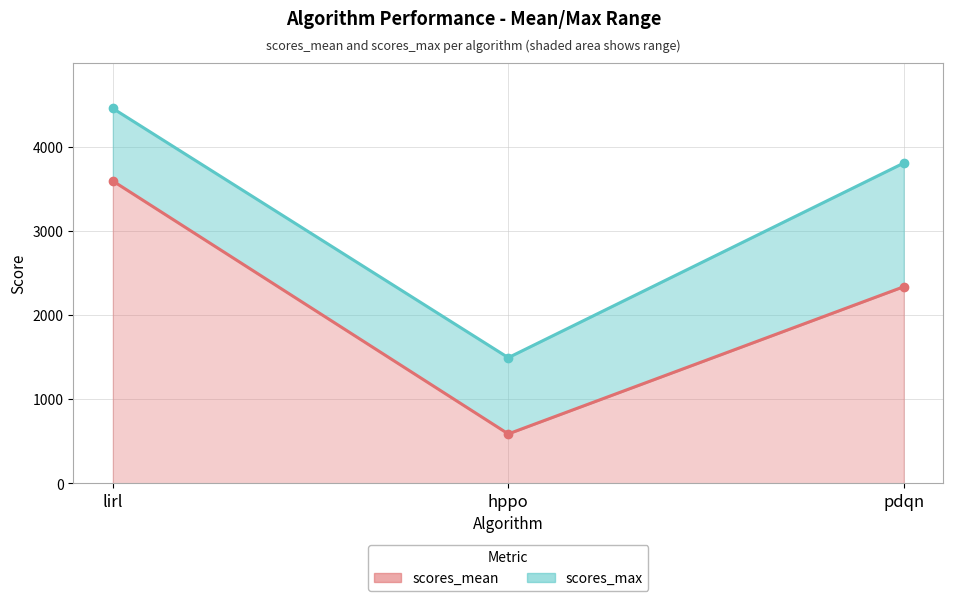

What position from the right is lirl?

3